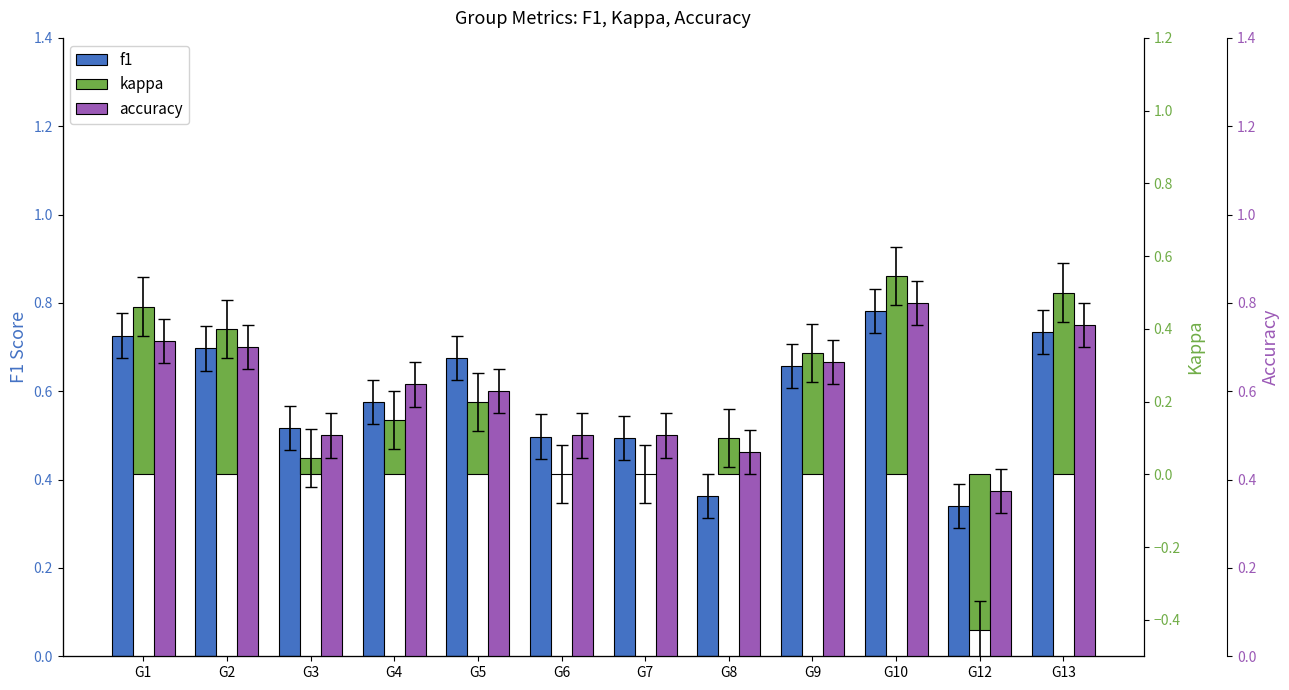

How many accuracy values are between 0 and 1?

12